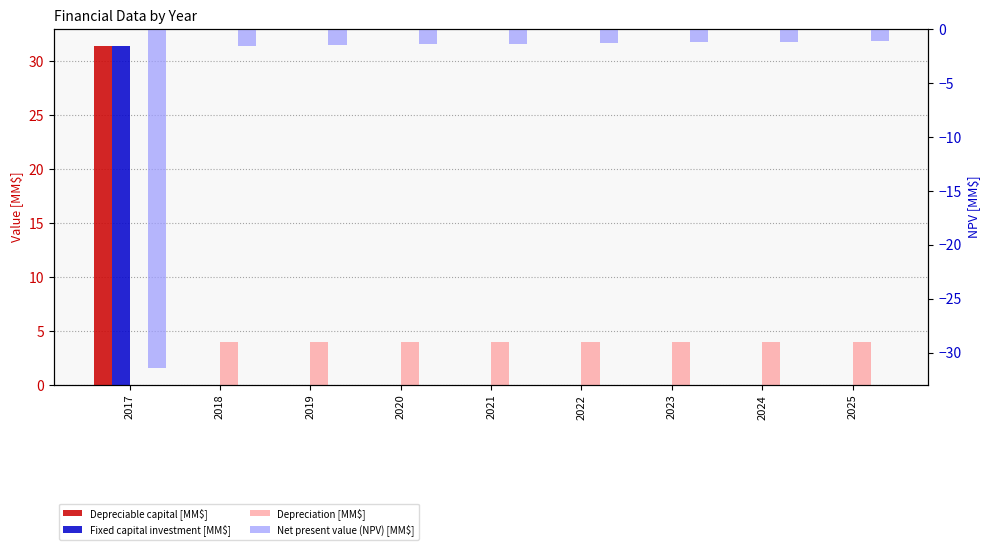

Is the value of Depreciation [MM$] at 2022 greater than the value of Net present value (NPV) [MM$] at 2024?

Yes